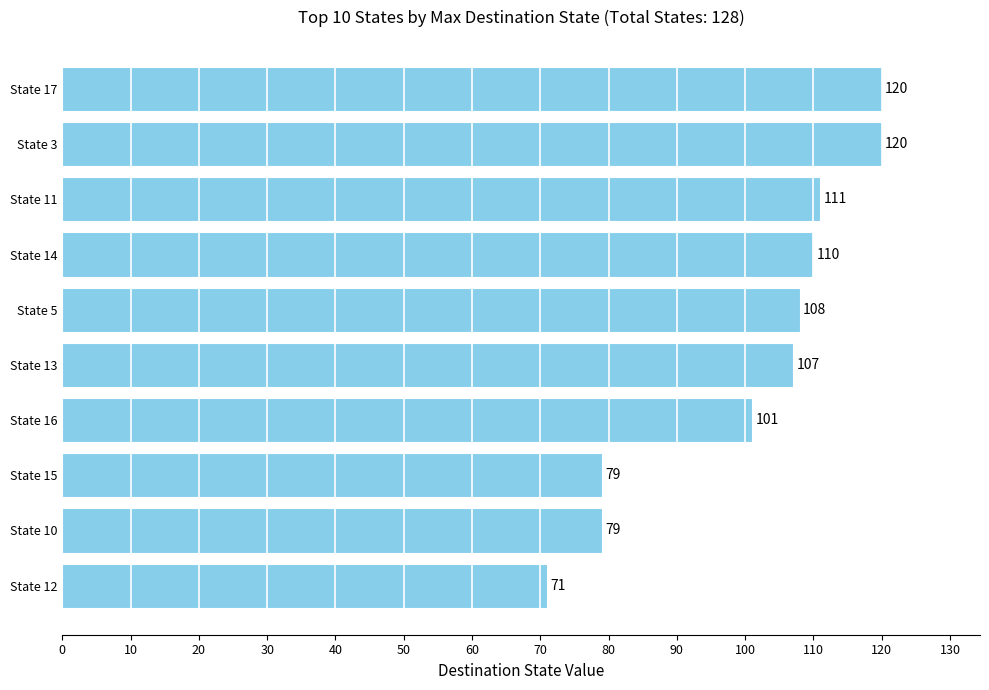

What is the difference between the values at State 16 and State 5?

7